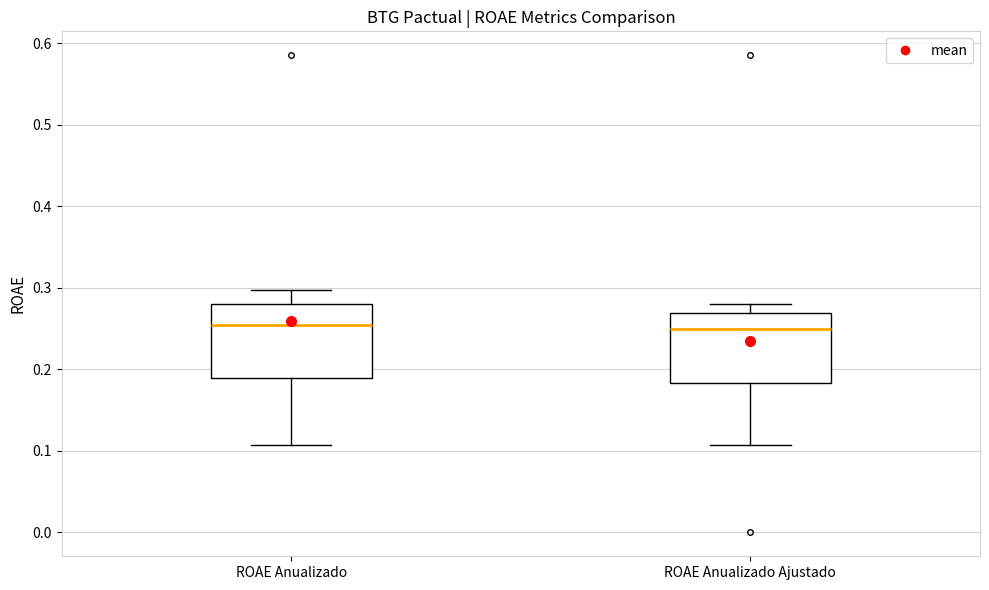

Where is the upper edge of the box for ROAE Anualizado Ajustado on the y-axis? The values are not printed on the chart, so give them approximately, as read against the axis.

0.27